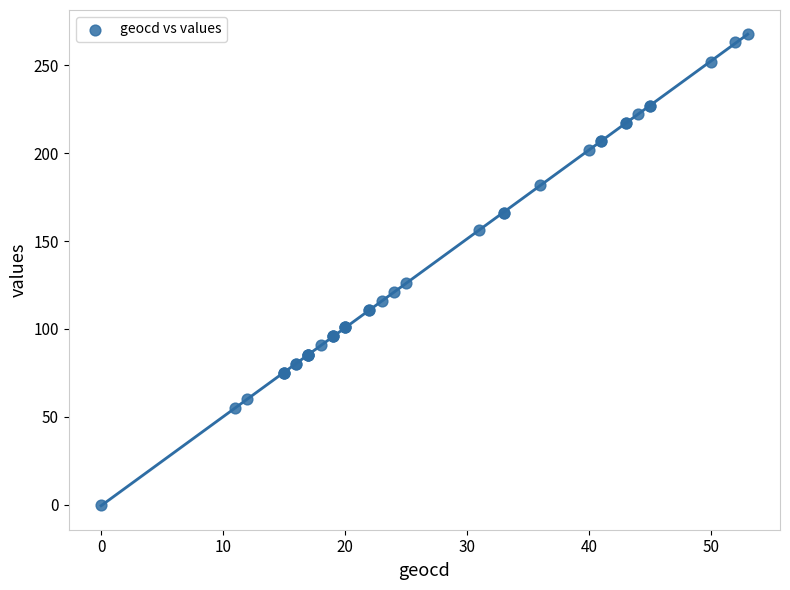

What Y value in the scatter plot is closest to 134?

126